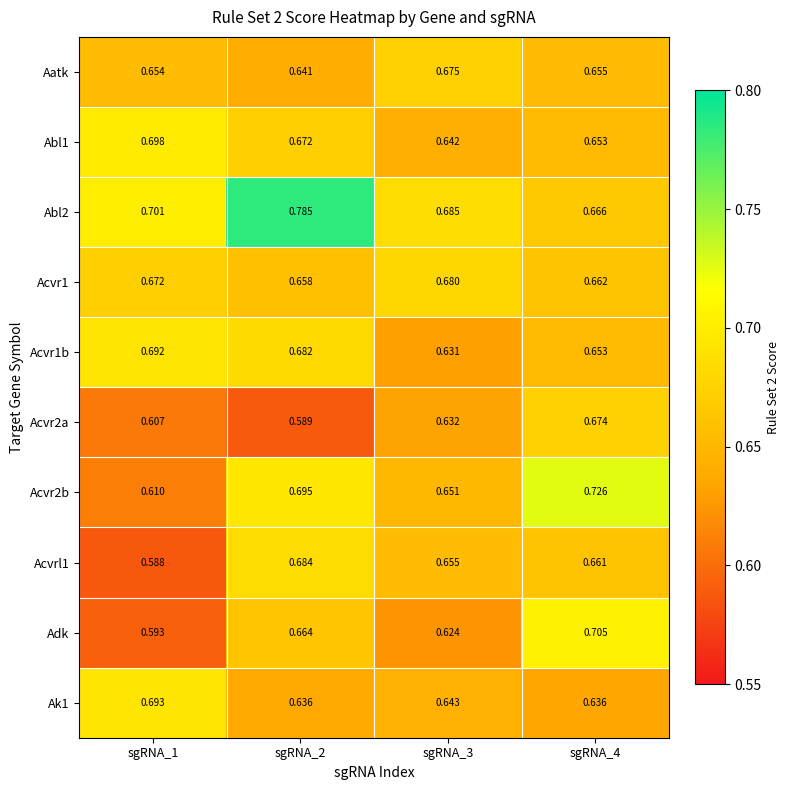

Between sgRNA_3 and sgRNA_4, which series saw the biggest shift?

Adk